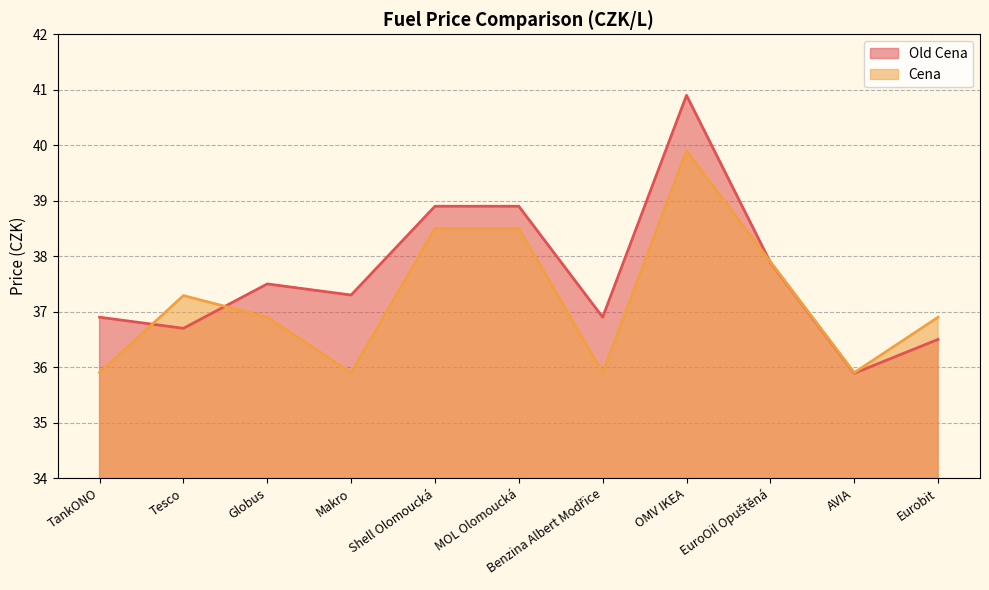

At which category does Old Cena reach its first local peak?

Globus